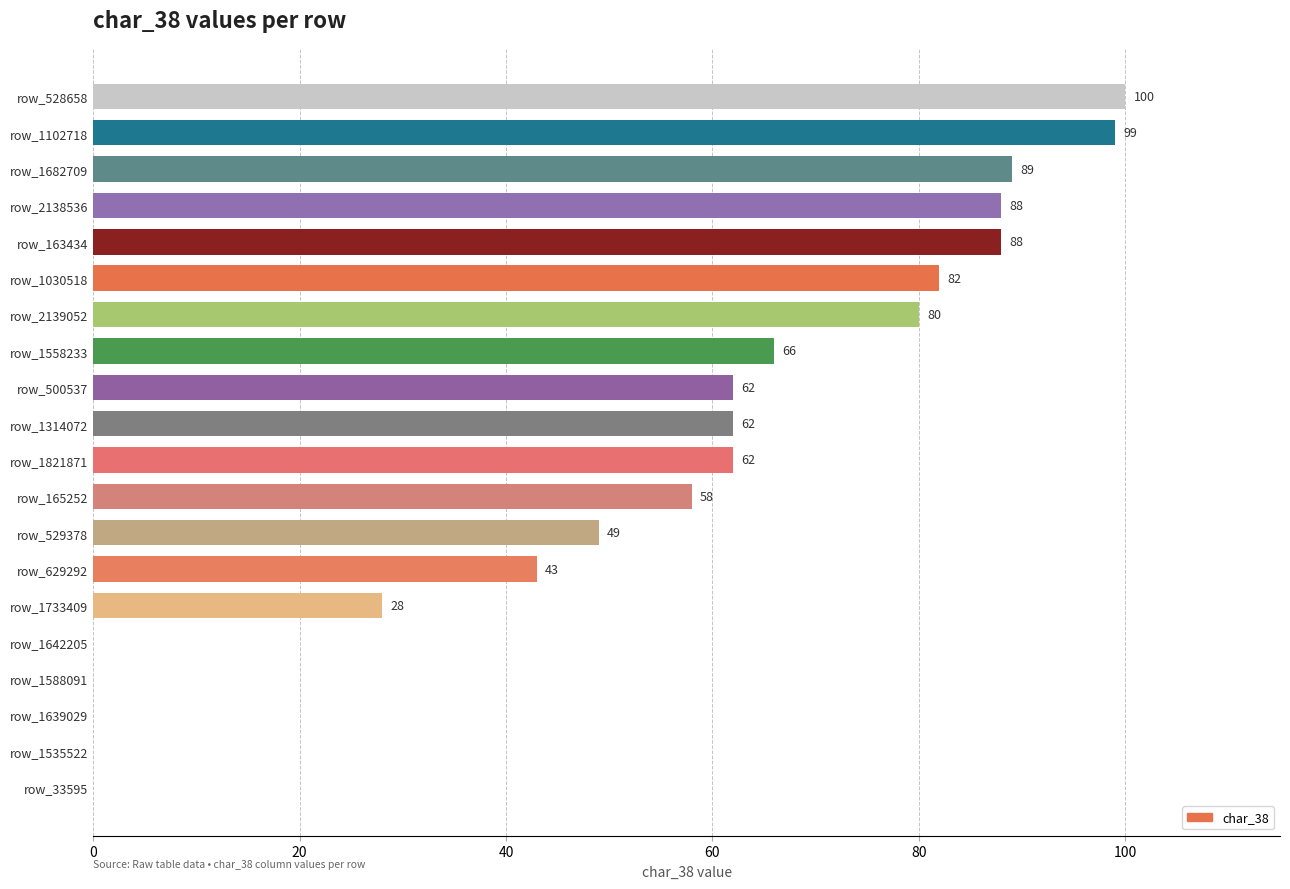

How many values are above zero?

15